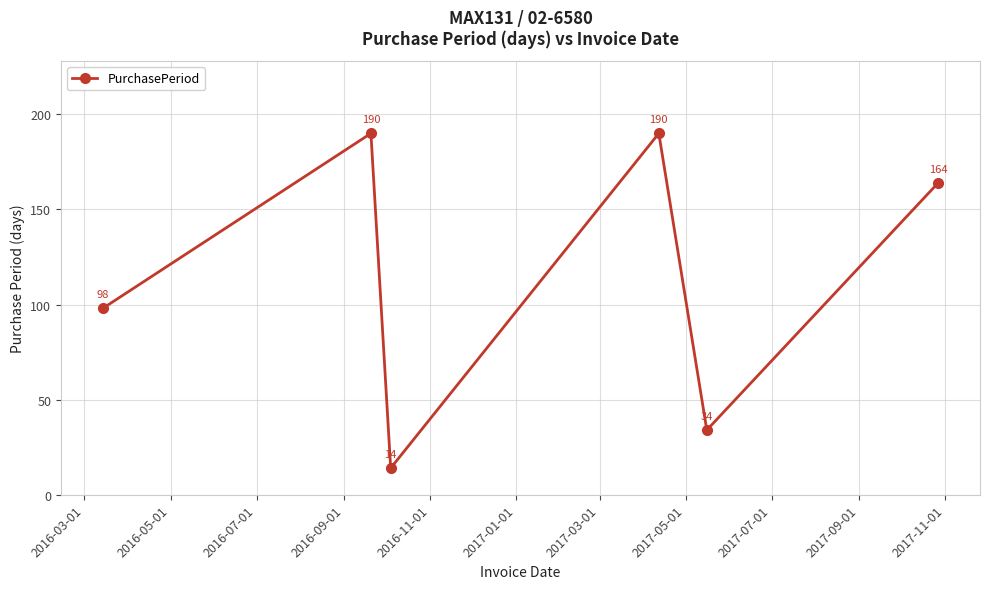

What is the difference between the maximum and minimum values?

176